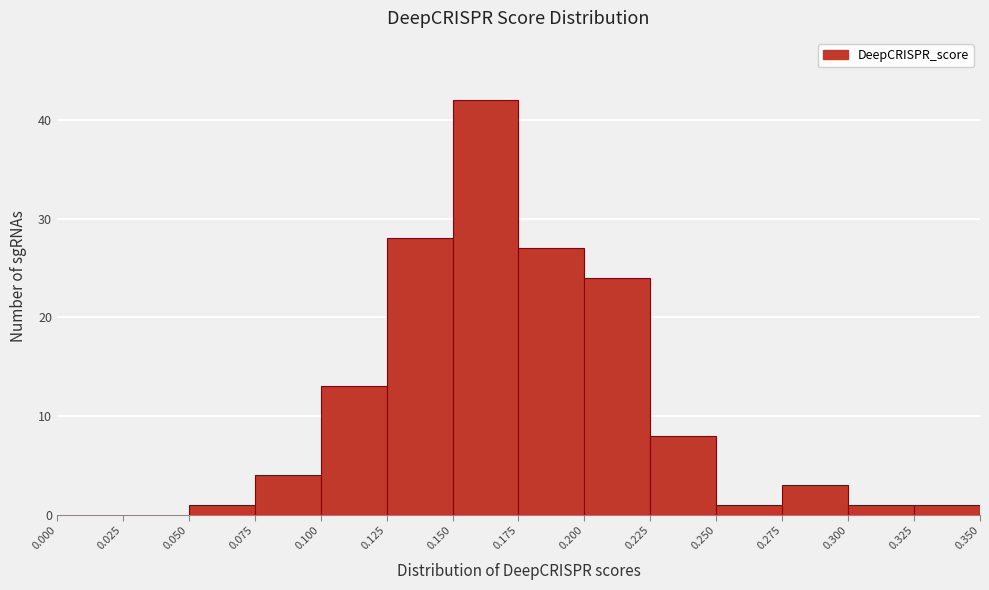

What is the height of the bar covering 0.125 to 0.150 on the x-axis? The values are not printed on the chart, so give them approximately, as read against the axis.

28